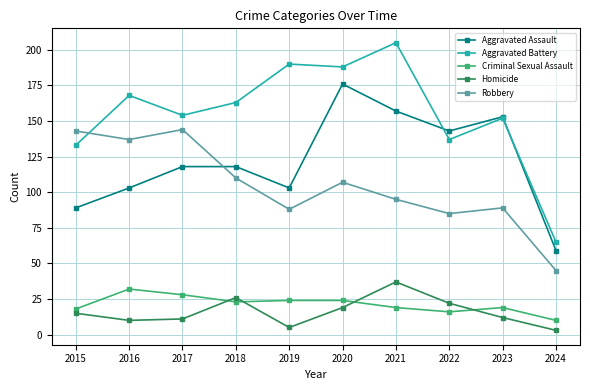

Which series has the widest spread of values?

Aggravated Battery